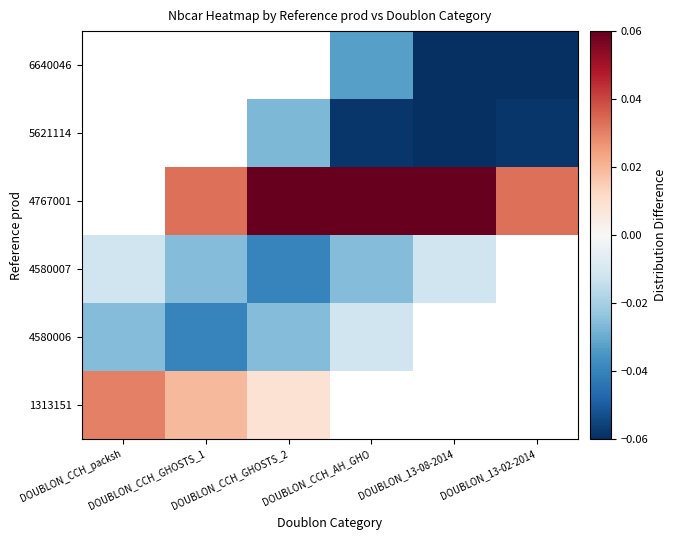

Which label corresponds to the largest value in the chart?

DOUBLON_CCH_AH_GHO